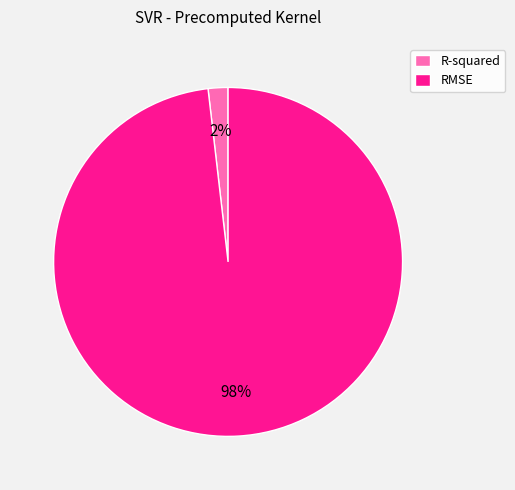

Do RMSE and R-squared together represent more than half of the pie?

Yes